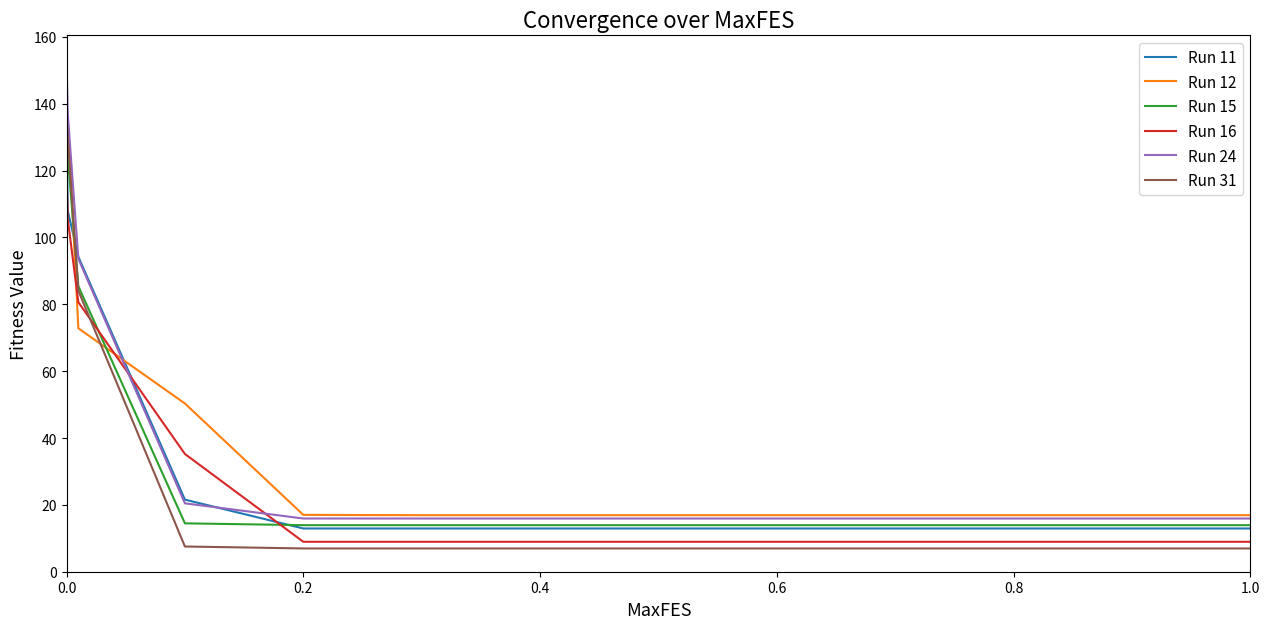

Which series has the largest range (max minus min)?

Run 24